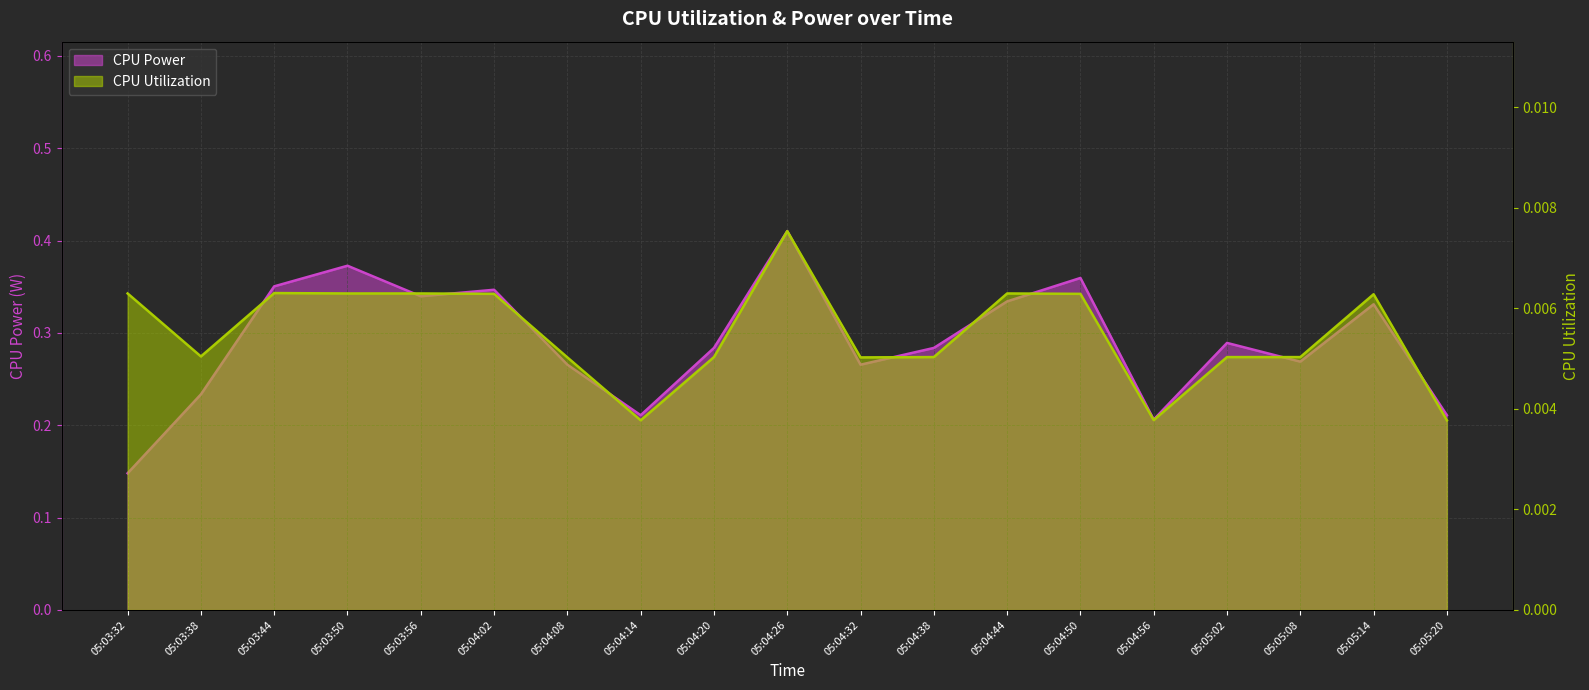

How many lines are shown in the chart?

2